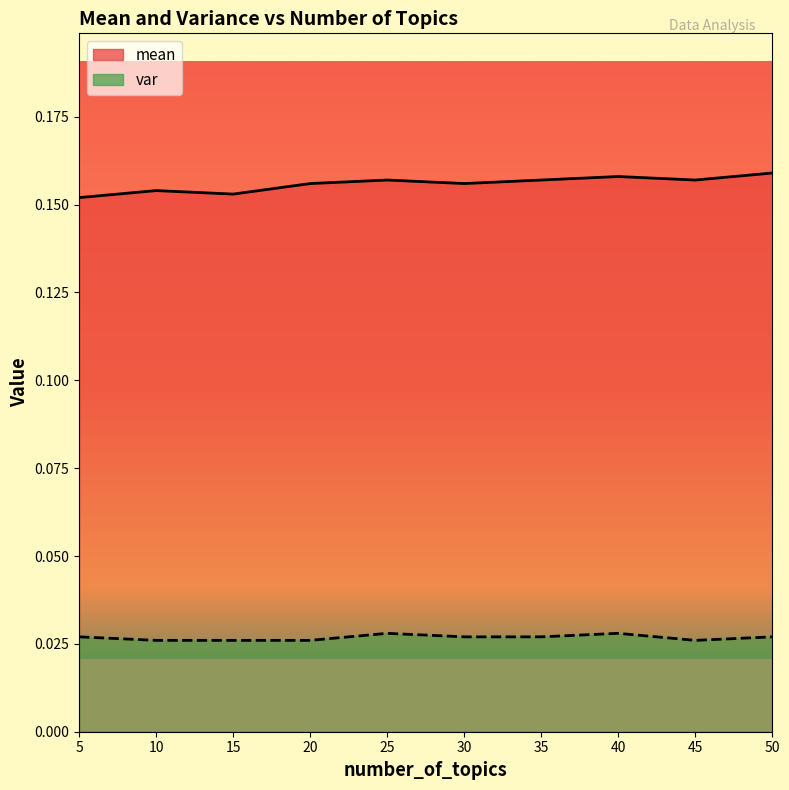

What is the total value across all series at 40?

0.2